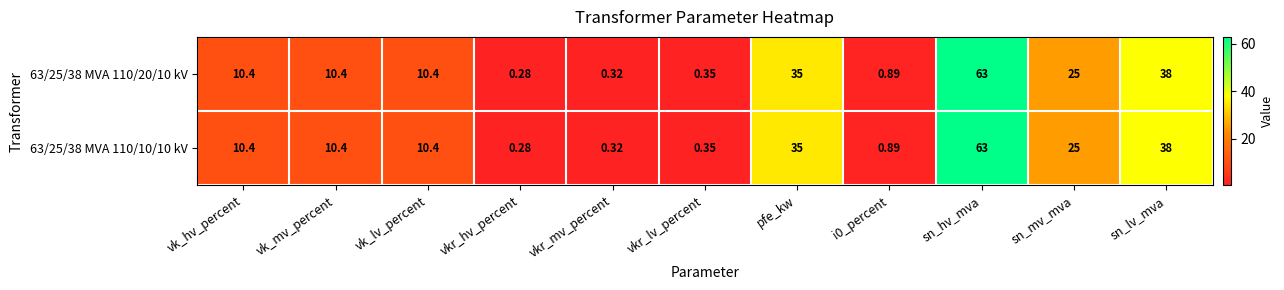

At which label is 63/25/38 MVA 110/10/10 kV closest to 31?

pfe_kw